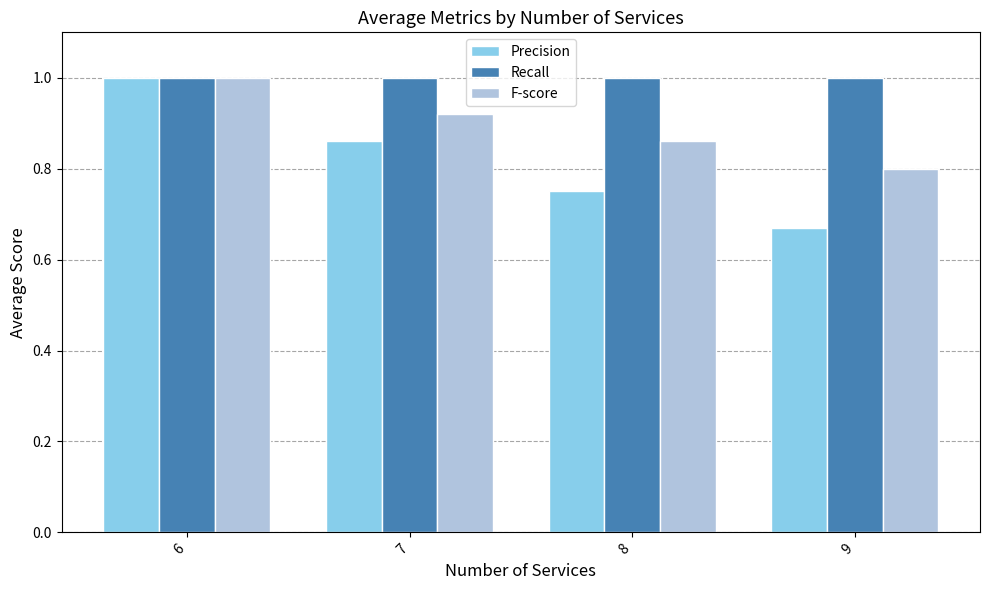

Which series has the largest range (max minus min)?

Precision